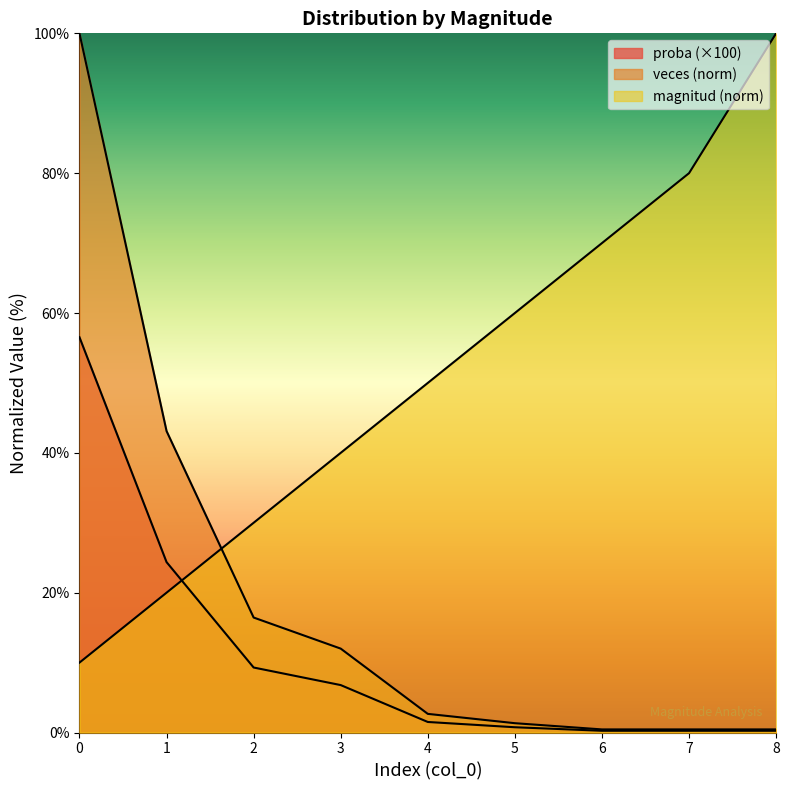

What value does the proba series have at 6?

0.4